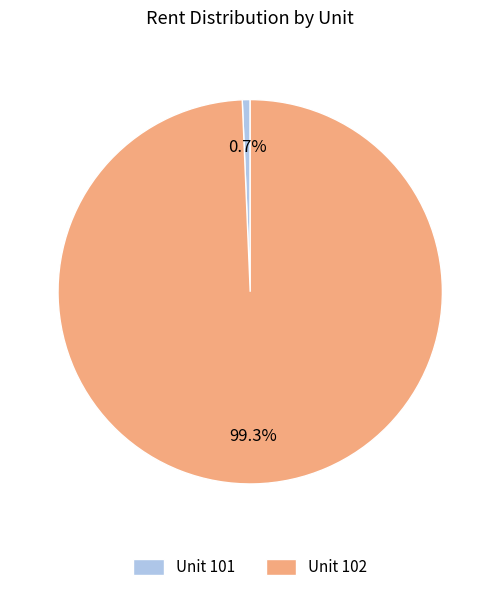

Count the number of slices in the pie.

2